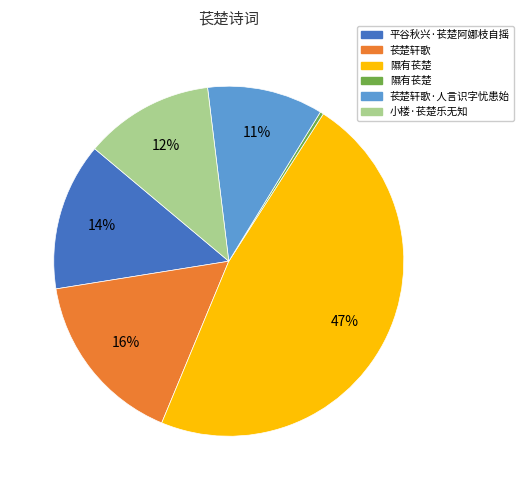

Is there a majority slice in this chart?

No